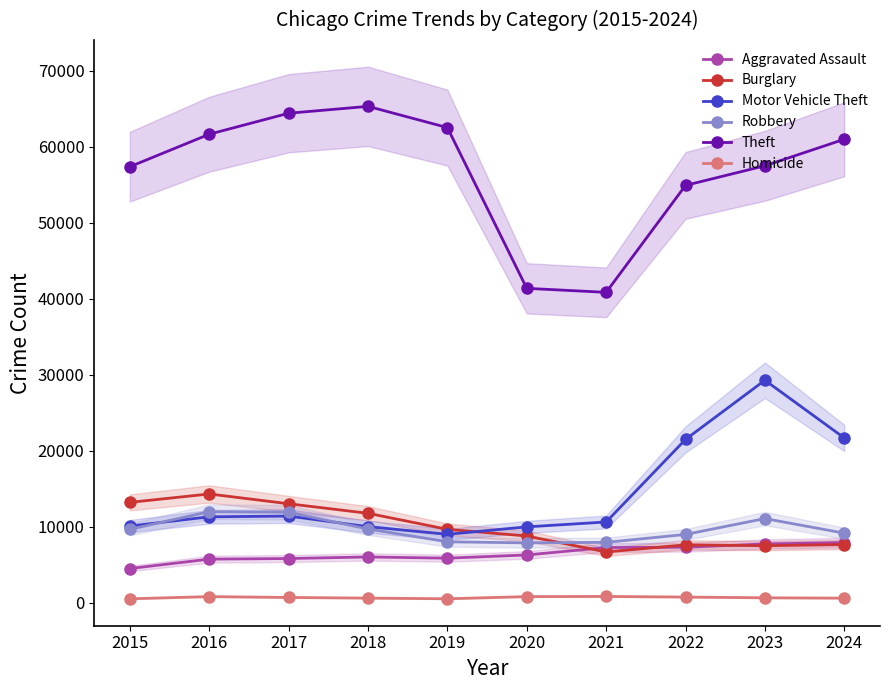

Reading left to right, what are all the values shown in this chart?

Aggravated Assault: 4480	5713	5793	6002	5841	6265	7242	7280	7711	7898
Burglary: 13184	14289	13001	11747	9638	8758	6661	7594	7480	7636
Motor Vehicle Theft: 10068	11285	11380	9985	8978	9959	10605	21466	29253	21658
Robbery: 9638	11960	11880	9681	7995	7855	7920	8964	11053	9130
Theft: 57352	61623	64386	65290	62497	41345	40819	54891	57471	60962
Homicide: 496	786	672	588	499	787	804	726	628	583